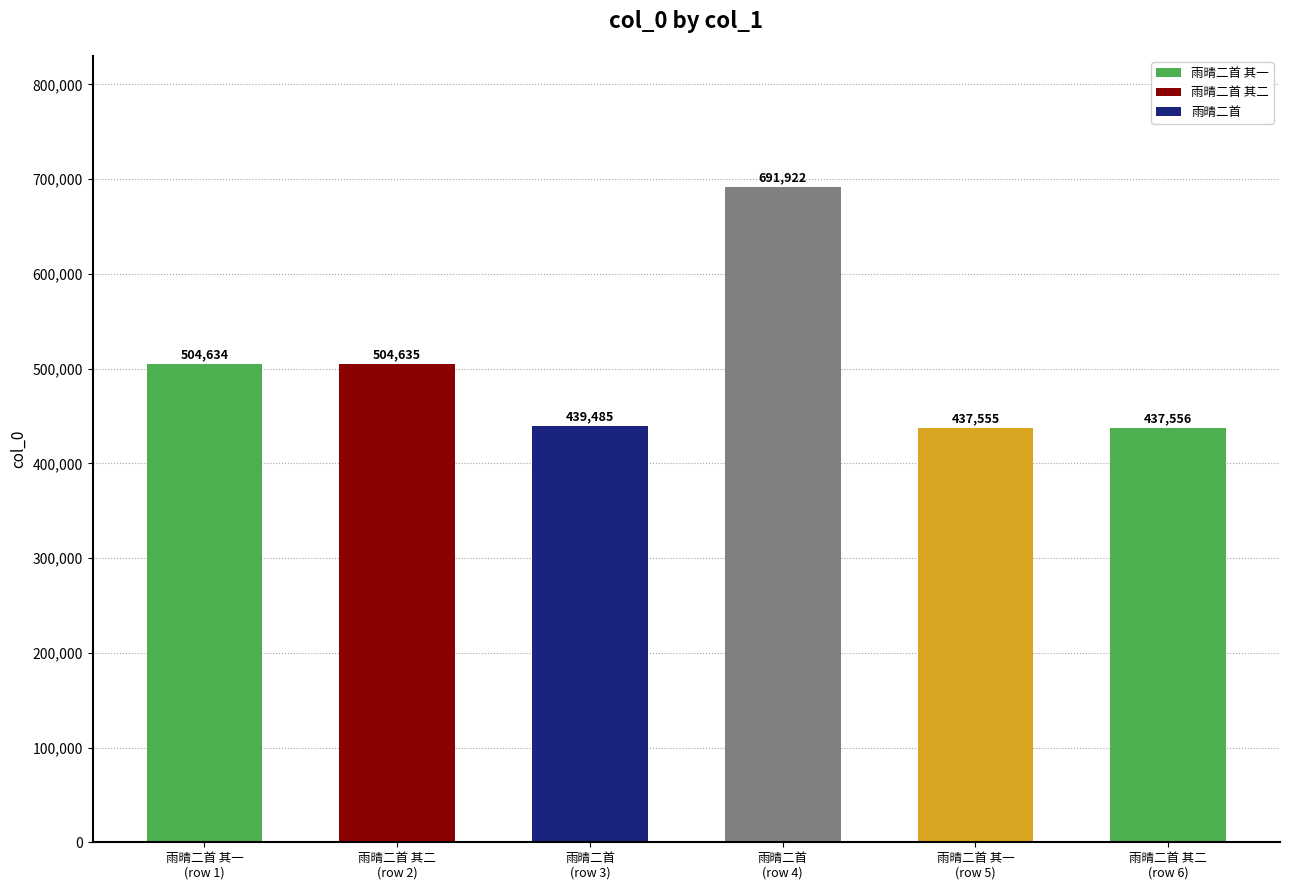

At which category does the chart reach its peak across all series?

雨晴二首